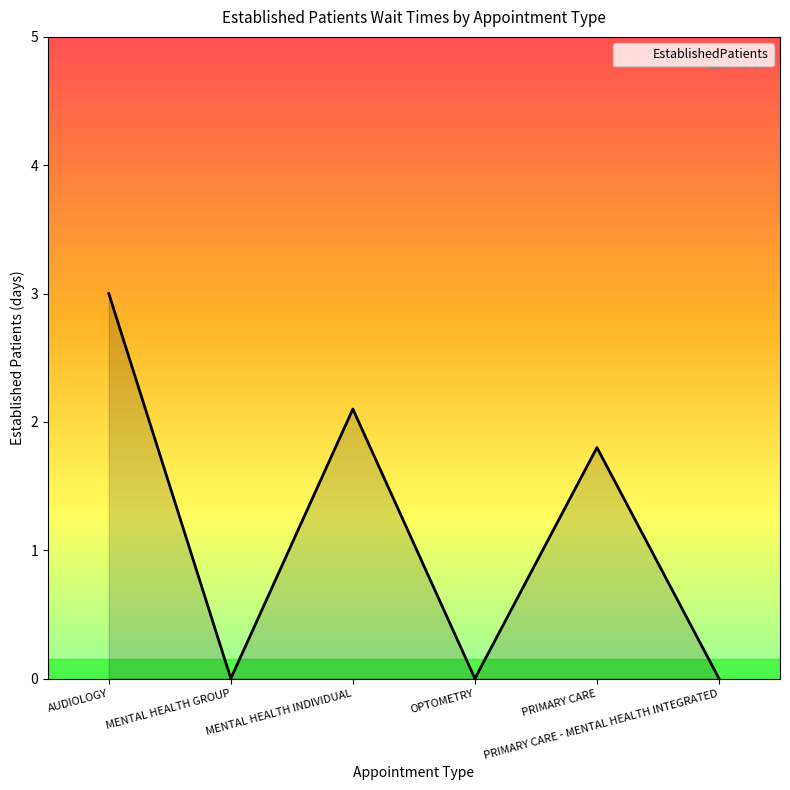

How many lines are shown in the chart?

1